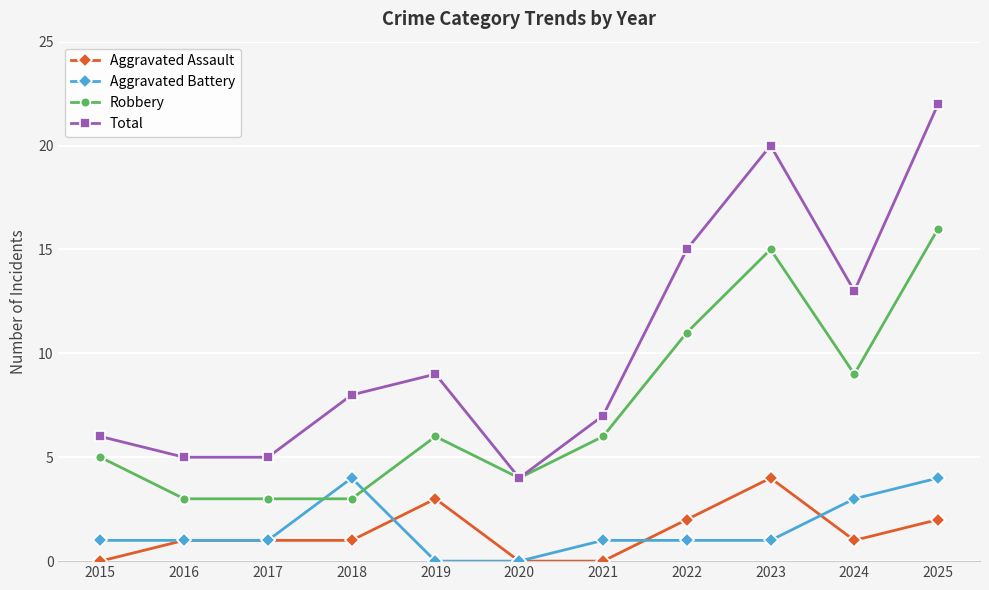

At 2023, list the series in order from smallest to largest.

Aggravated Battery, Aggravated Assault, Robbery, Total